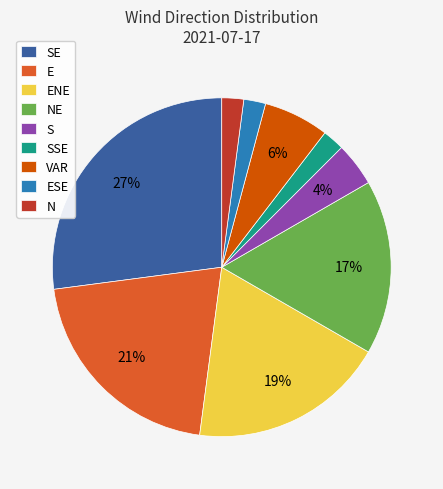

To the nearest percent, what is the difference between the largest and smallest slice percentages?

25%